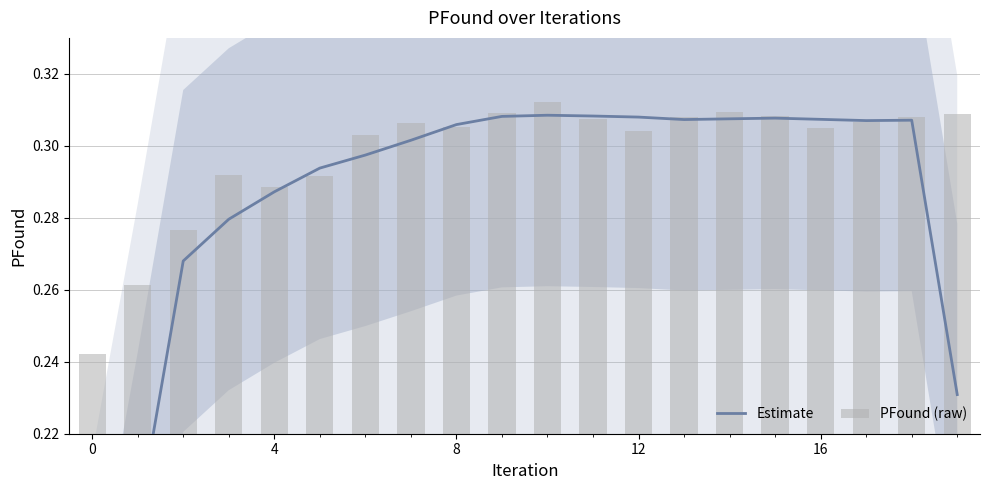

Rank the series by their average value, from highest to lowest.

PFound (raw), Estimate